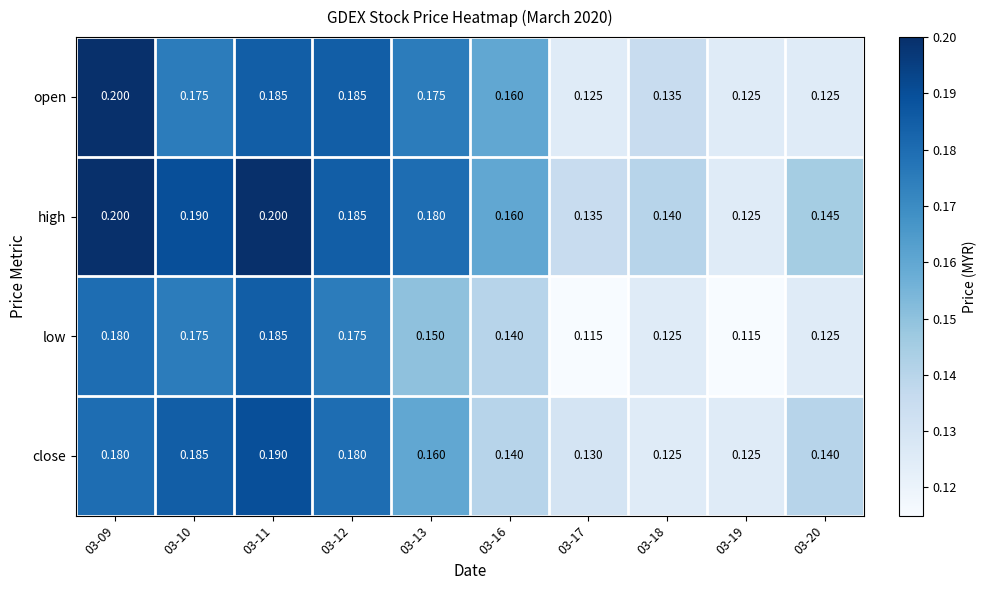

What is the total value across all series at 03-13?

0.7